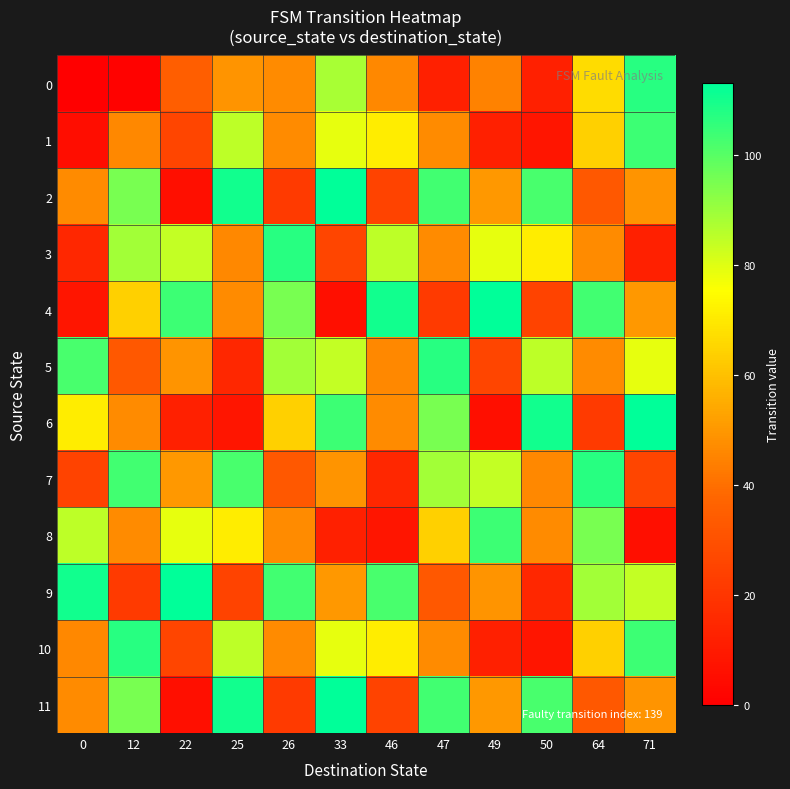

Count the number of categories in the chart.

12